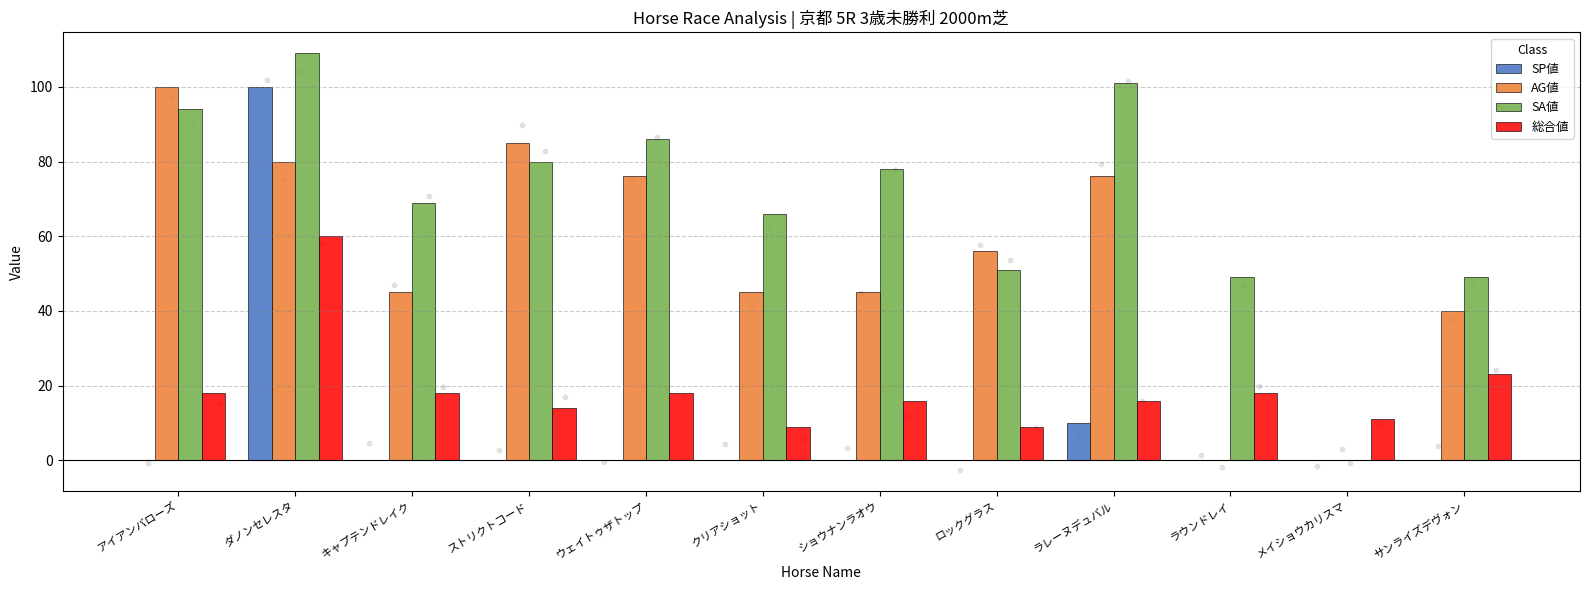

What are all the series names shown in the legend?

SP値, AG値, SA値, 総合値